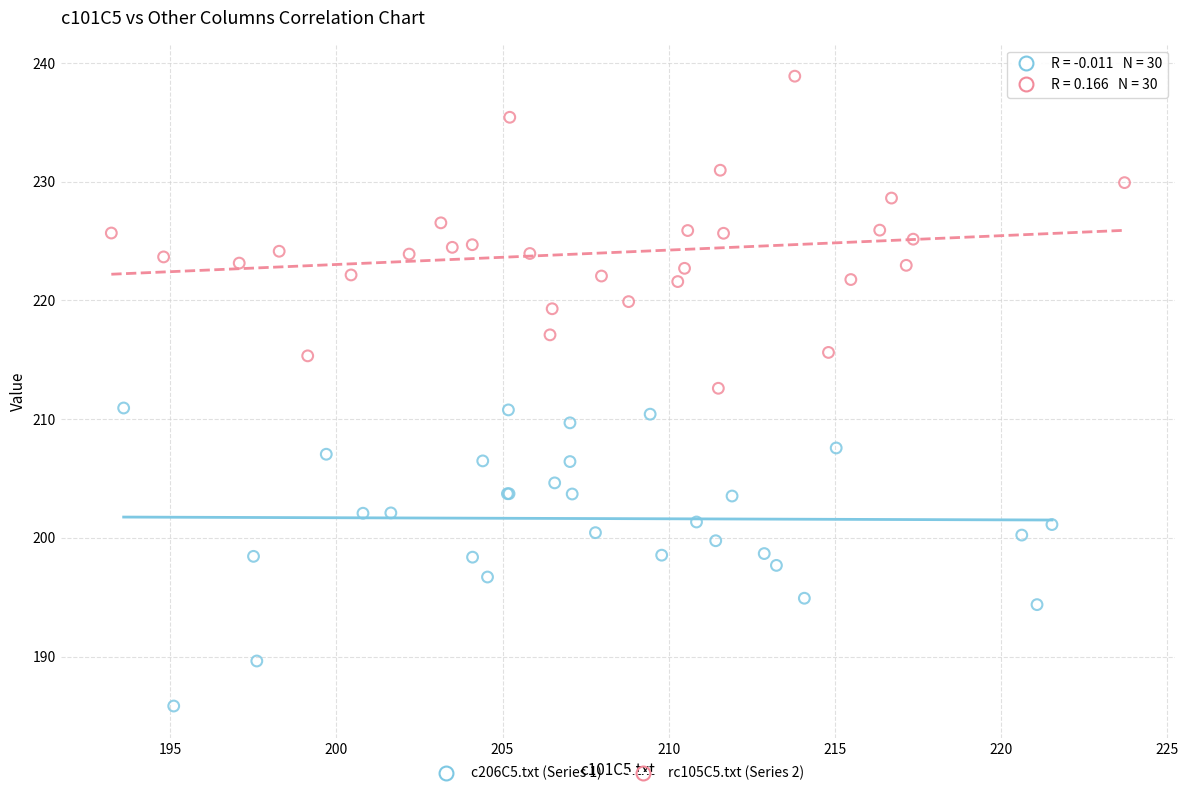

Which series has the largest Y range (max minus min)?

rc105C5.txt (Series 2)